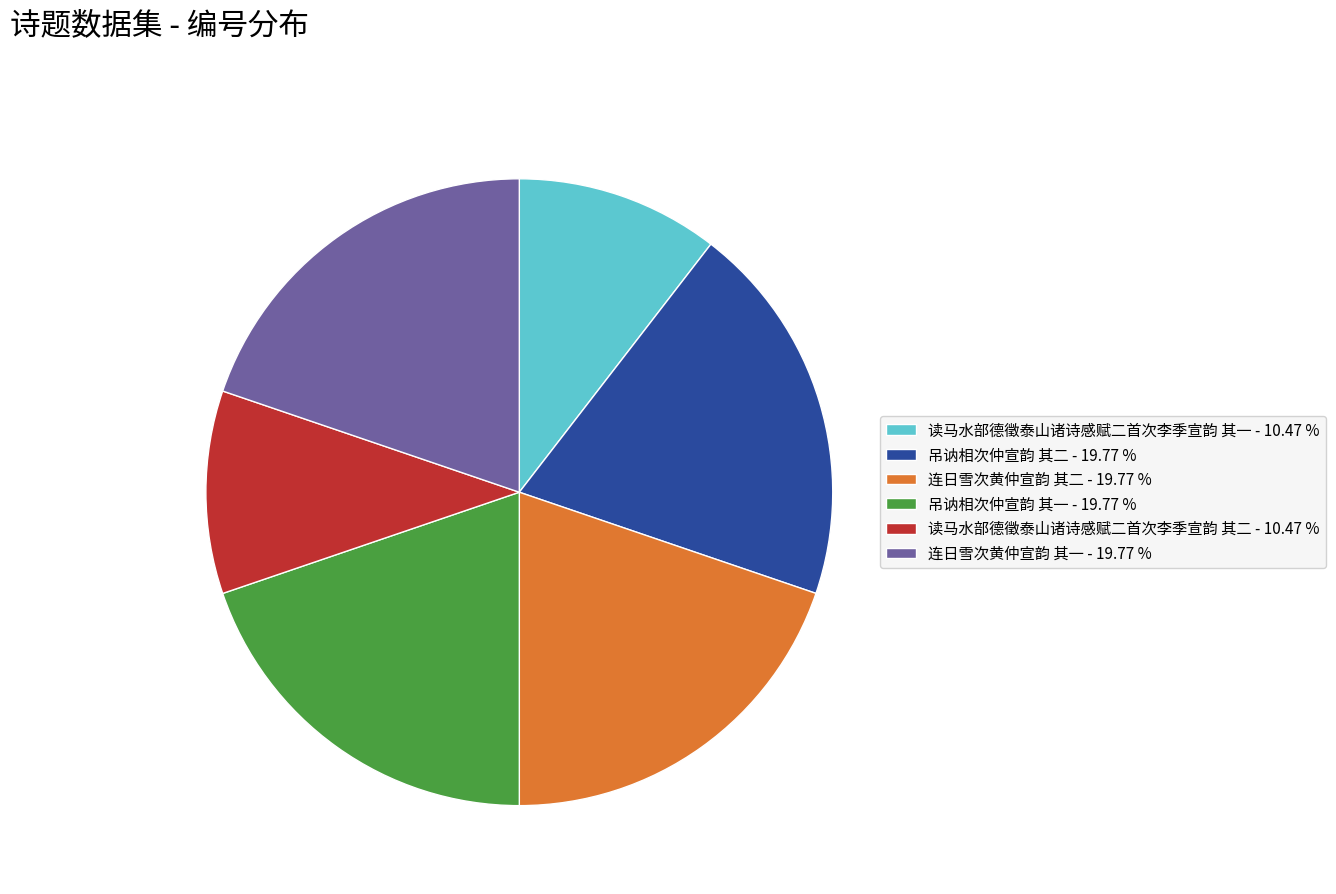

Is it true that 连日雪次黄仲宣韵 其二 is 9% of the pie?

False